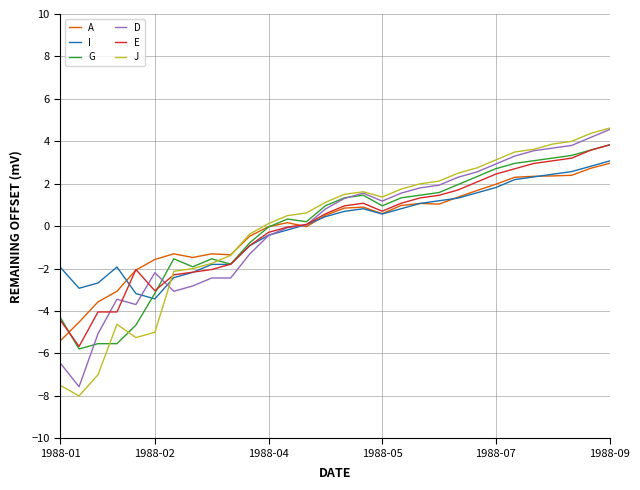

Which series has the largest range (max minus min)?

J